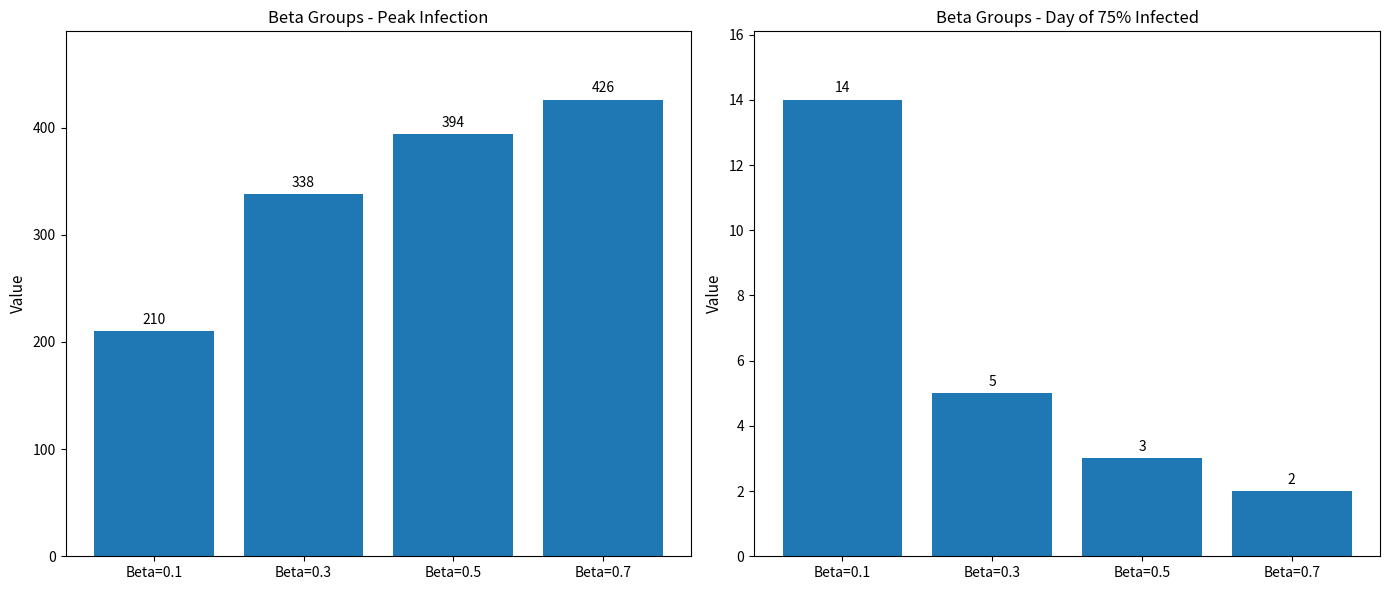

The value of Day of 75per infected at Beta=0.3 is 5. True or false?

True